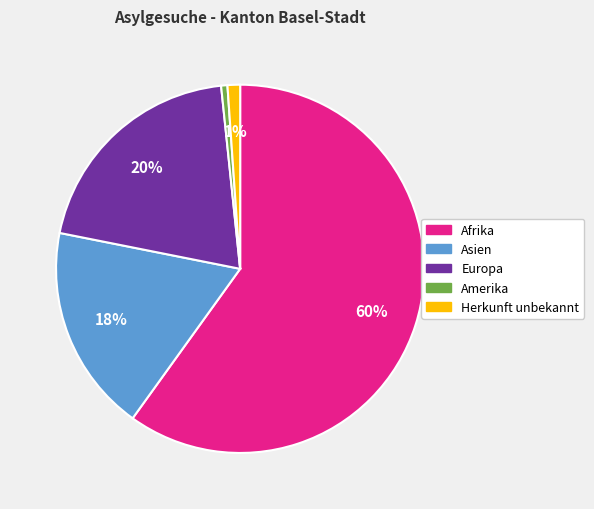

To the nearest percent, what portion does Herkunft unbekannt represent?

1%